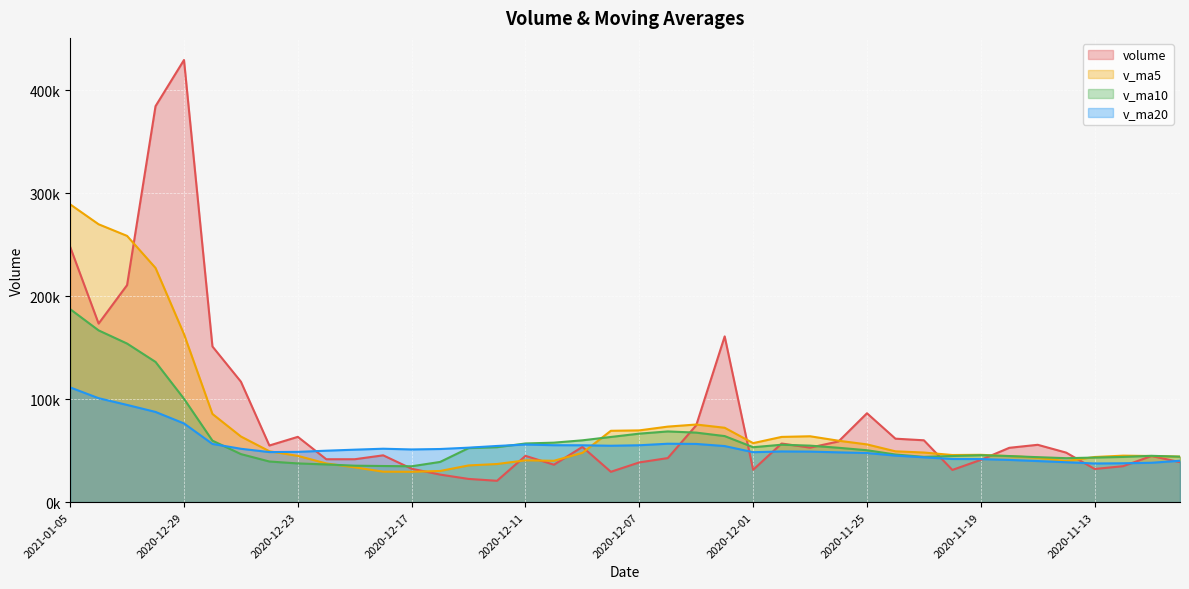

Reading left to right, extract all data points from this chart.

volume: 2021-01-05=247761.2	2021-01-04=173302.6	2020-12-31=210643.7	2020-12-30=384388.9	2020-12-29=429216.0	2020-12-28=151077.3	2020-12-25=116896.9	2020-12-24=54925.4	2020-12-23=63334.2	2020-12-22=41593.6	2020-12-21=41602.2	2020-12-18=45394.4	2020-12-17=32378.2	2020-12-16=26684.0	2020-12-15=22489.6	2020-12-14=20661.8	2020-12-11=44876.0	2020-12-10=36275.0	2020-12-09=53582.4	2020-12-08=29409.0	2020-12-07=38516.7	2020-12-04=42719.8	2020-12-03=74584.9	2020-12-02=160868.5	2020-12-01=31349.2	2020-11-30=56858.1	2020-11-27=52861.6	2020-11-26=58859.8	2020-11-25=86245.4	2020-11-24=61561.8	2020-11-23=59997.2	2020-11-20=31207.2	2020-11-19=40977.0	2020-11-18=52692.6	2020-11-17=55617.8	2020-11-16=48026.0	2020-11-13=32140.0	2020-11-12=34858.4	2020-11-11=44730.1	2020-11-10=38783.9
v_ma5: 2021-01-05=289062.5	2021-01-04=269725.7	2020-12-31=258444.5	2020-12-30=227300.9	2020-12-29=163090.0	2020-12-28=85565.5	2020-12-25=63670.4	2020-12-24=49370.0	2020-12-23=44860.5	2020-12-22=37530.5	2020-12-21=33709.7	2020-12-18=29521.6	2020-12-17=29417.9	2020-12-16=30197.3	2020-12-15=35577.0	2020-12-14=36960.8	2020-12-11=40531.8	2020-12-10=40100.6	2020-12-09=47762.5	2020-12-08=69219.8	2020-12-07=69607.8	2020-12-04=73276.1	2020-12-03=75304.5	2020-12-02=72159.4	2020-12-01=57234.8	2020-11-30=63277.3	2020-11-27=63905.2	2020-11-26=59574.3	2020-11-25=55997.7	2020-11-24=49287.2	2020-11-23=48098.4	2020-11-20=45704.1	2020-11-19=45890.7	2020-11-18=44667.0	2020-11-17=43074.5	2020-11-16=39707.7	2020-11-13=43757.0	2020-11-12=45081.2	2020-11-11=44715.2	2020-11-10=44131.1
v_ma10: 2021-01-05=187314.0	2021-01-04=166698.1	2020-12-31=153907.3	2020-12-30=136080.7	2020-12-29=100310.2	2020-12-28=59637.6	2020-12-25=46596.0	2020-12-24=39393.9	2020-12-23=37528.9	2020-12-22=36553.7	2020-12-21=35335.3	2020-12-18=35026.7	2020-12-17=34759.2	2020-12-16=38979.9	2020-12-15=52398.3	2020-12-14=53284.3	2020-12-11=56903.9	2020-12-10=57702.5	2020-12-09=59961.0	2020-12-08=63227.3	2020-12-07=66442.6	2020-12-04=68590.6	2020-12-03=67439.4	2020-12-02=64078.6	2020-12-01=53261.0	2020-11-30=55687.8	2020-11-27=54804.6	2020-11-26=52732.5	2020-11-25=50332.3	2020-11-24=46180.8	2020-11-23=43903.0	2020-11-20=44730.6	2020-11-19=45485.9	2020-11-18=44691.1	2020-11-17=43602.8	2020-11-16=42628.9	2020-11-13=43227.9	2020-11-12=43841.9	2020-11-11=44925.0	2020-11-10=44080.8
v_ma20: 2021-01-05=111324.6	2021-01-04=100862.4	2020-12-31=94333.2	2020-12-30=87530.3	2020-12-29=76354.3	2020-12-28=56460.9	2020-12-25=51750.0	2020-12-24=48548.2	2020-12-23=48744.9	2020-12-22=49890.5	2020-12-21=50888.9	2020-12-18=51808.7	2020-12-17=51099.3	2020-12-16=51529.2	2020-12-15=52829.7	2020-12-14=54486.1	2020-12-11=55854.3	2020-12-10=55217.5	2020-12-09=55146.7	2020-12-08=54704.1	2020-12-07=55172.8	2020-12-04=56660.6	2020-12-03=56462.7	2020-12-02=54384.8	2020-12-01=48431.9	2020-11-30=49158.4	2020-11-27=49016.2	2020-11-26=48287.2	2020-11-25=47628.7	2020-11-24=45130.8	2020-11-23=43464.0	2020-11-20=41841.9	2020-11-19=41747.7	2020-11-18=40935.1	2020-11-17=39832.1	2020-11-16=38694.6	2020-11-13=37478.1	2020-11-12=37683.2	2020-11-11=38171.7	2020-11-10=40129.2